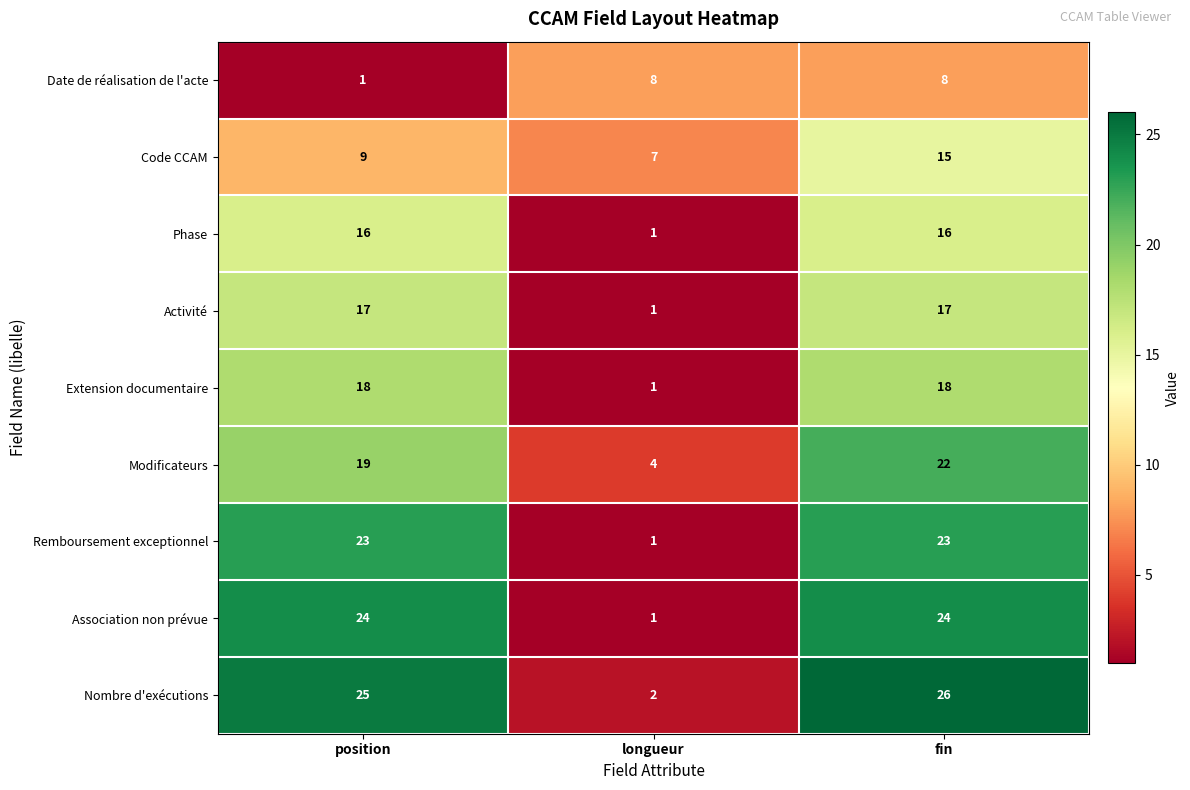

Which series has the largest range (max minus min)?

Nombre d'exécutions